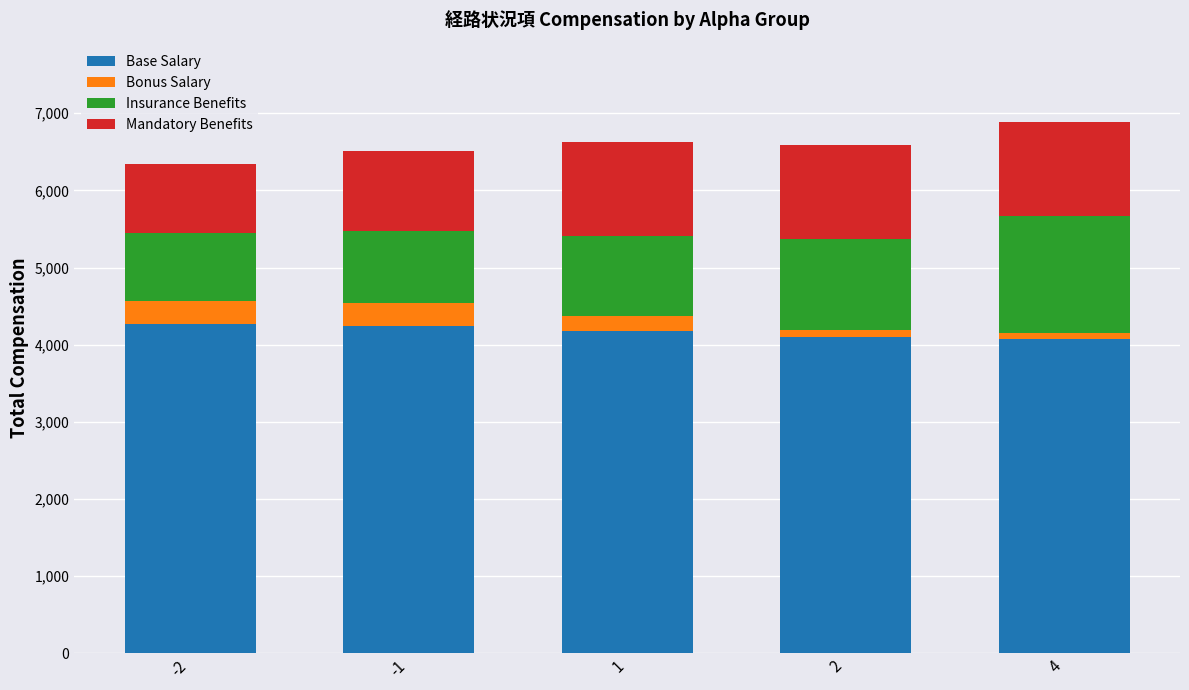

What is the value of the Base Salary bar at the 2nd from the left?

4236